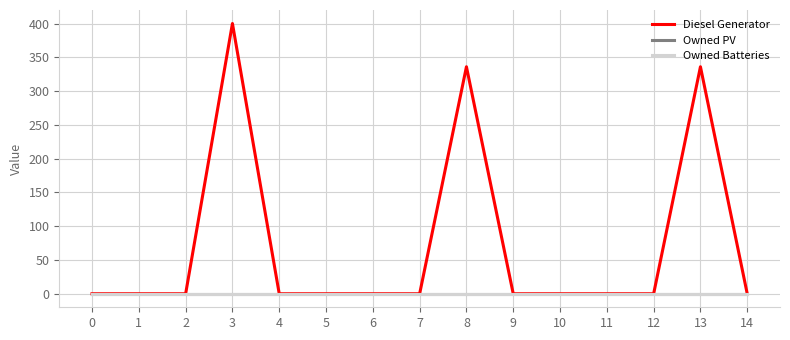

Does the chart have visible grid lines?

Yes